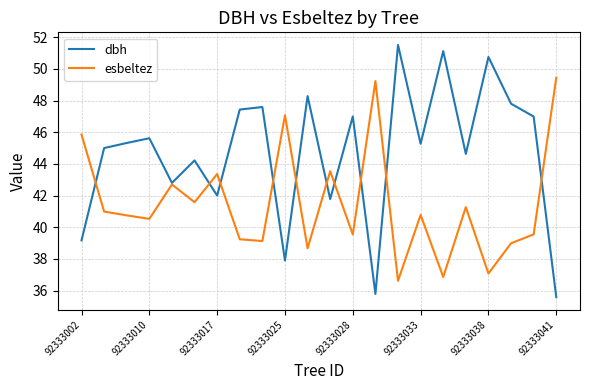

What is the difference between the second highest and second lowest values in the esbeltez series?

12.4